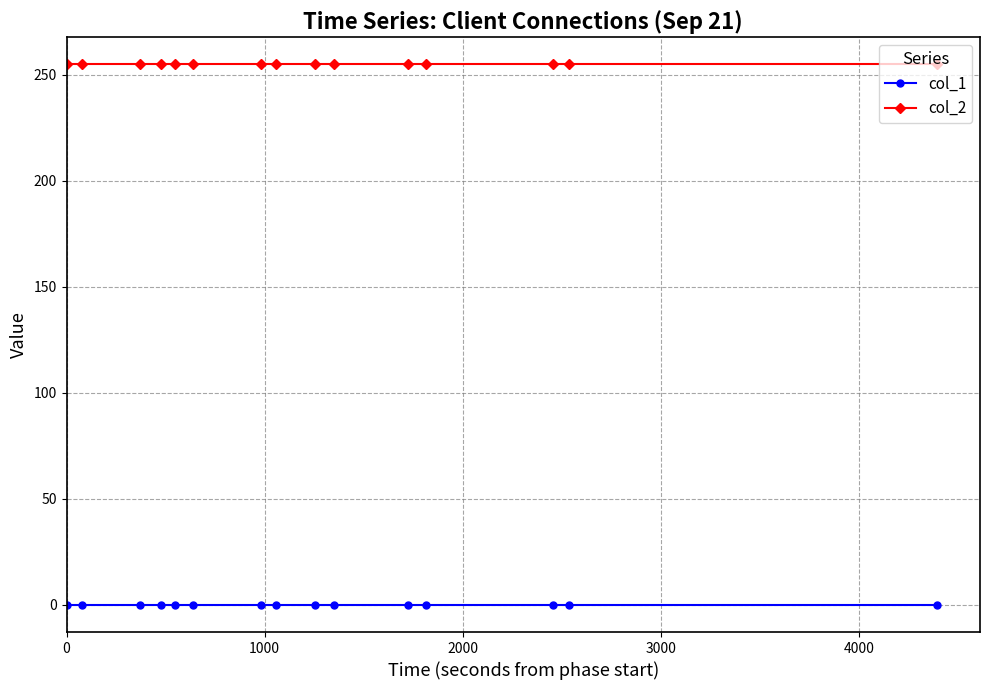

What is the greatest value displayed?

255